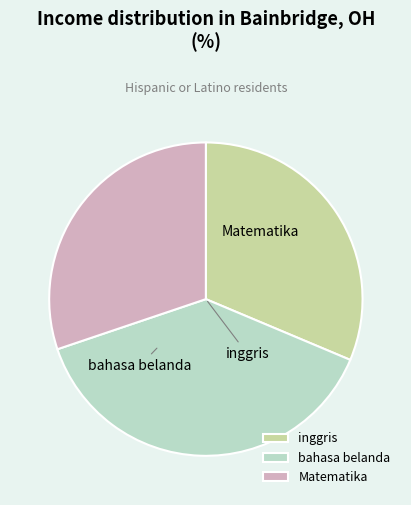

How many slices are in this pie chart?

3